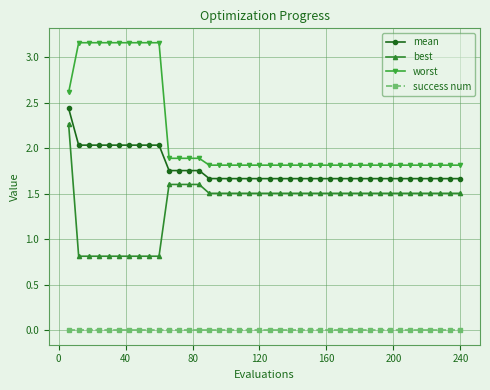

True or false: mean and best cross at least once.

False